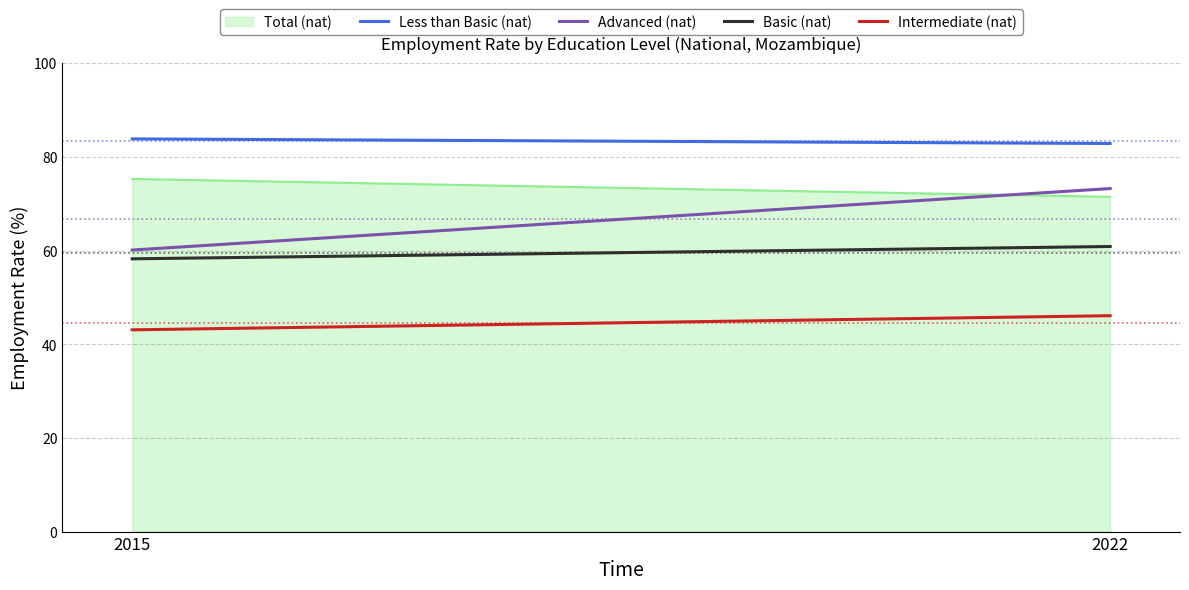

What is the average value of the Basic (nat) series?

59.5